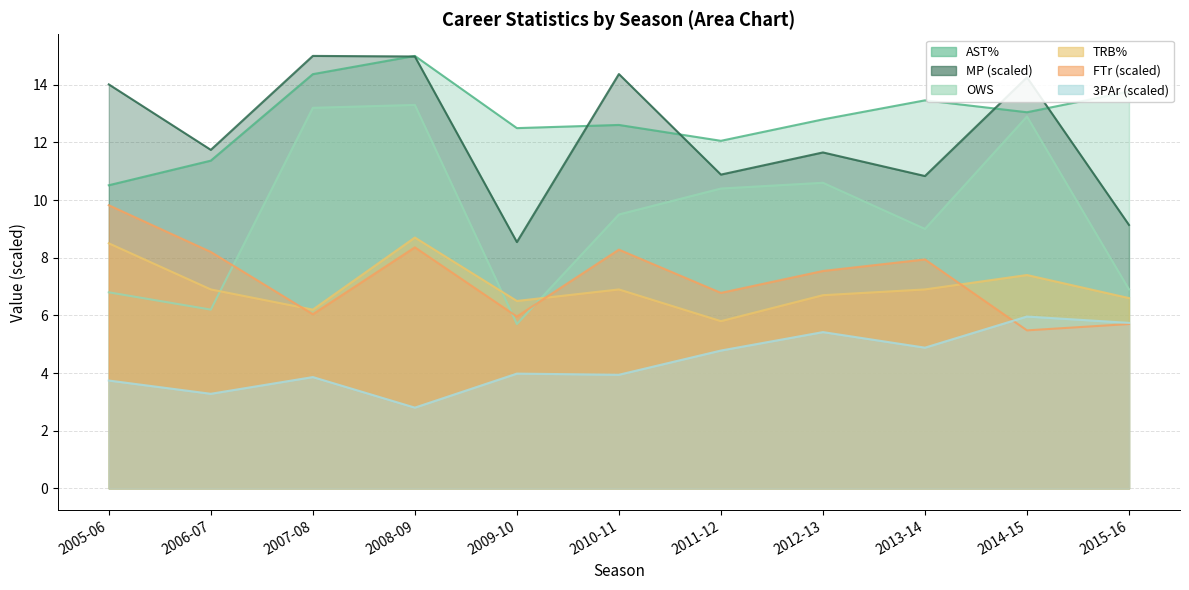

What is the greatest value displayed?

15.0